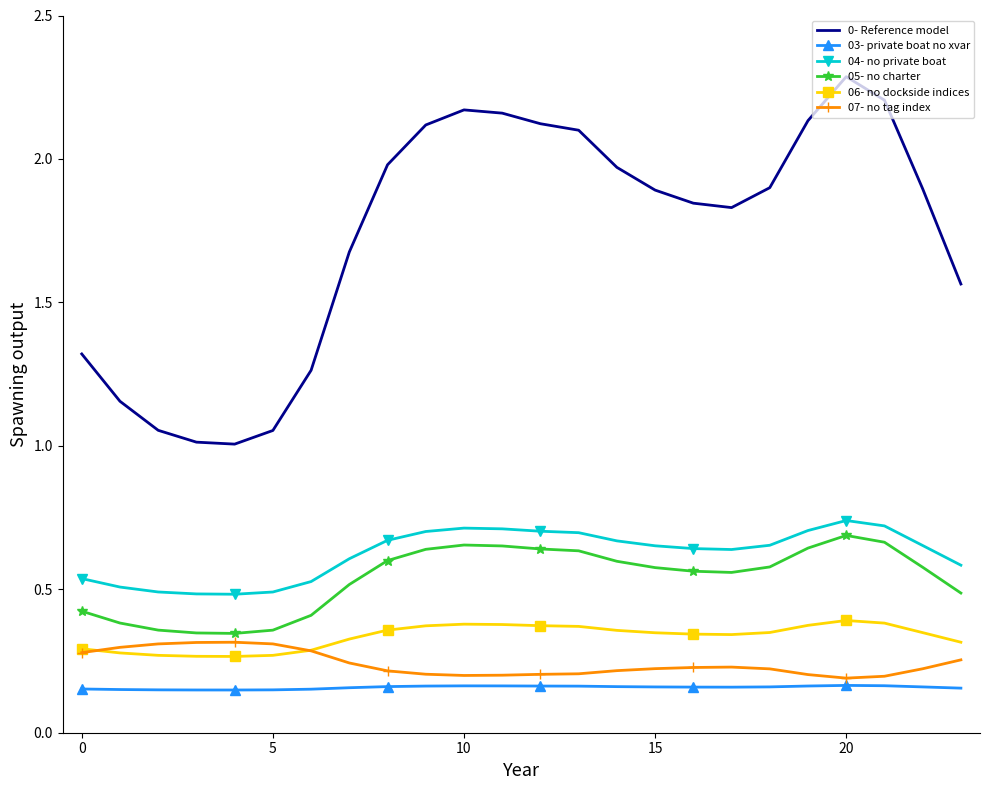

Which series has the largest range (max minus min)?

0- Reference model